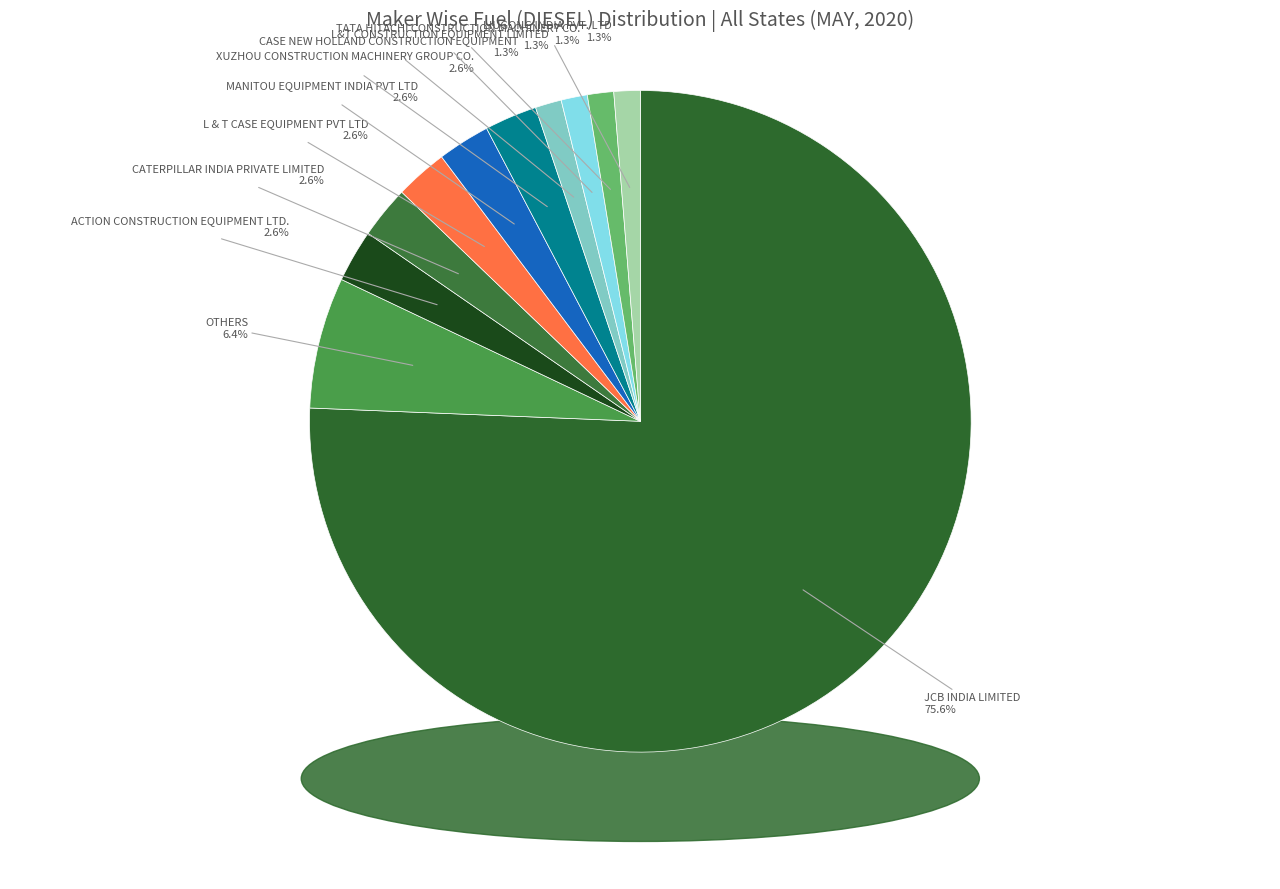

How many slices are in this pie chart?

11